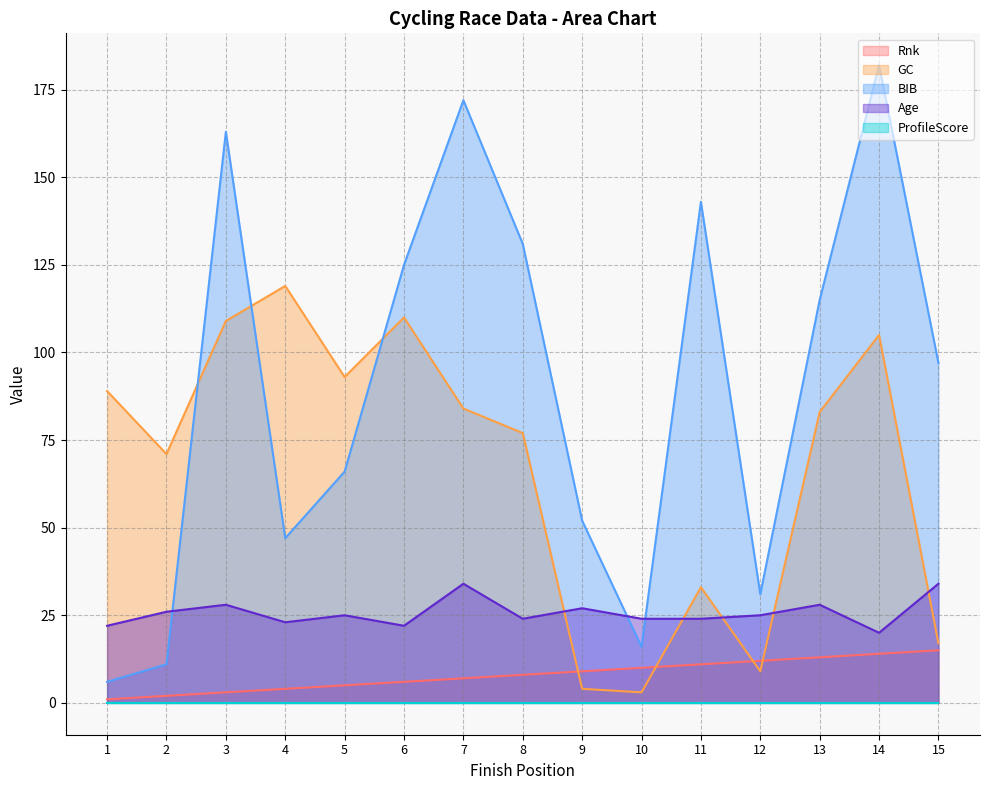

What is the difference between the GC values at 1 and 10?

86